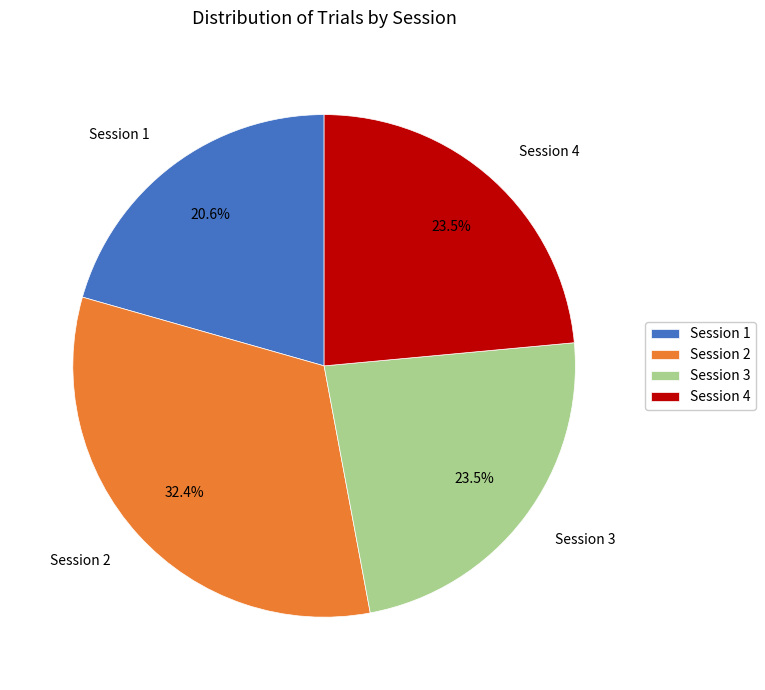

Which has a higher value, Session 2 or Session 1?

Session 2